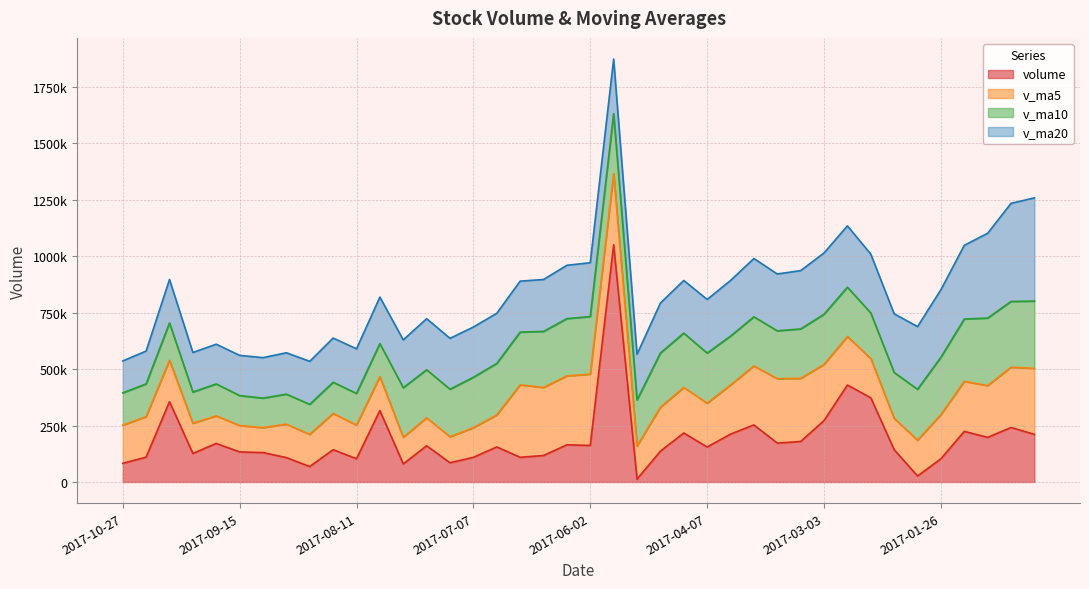

What is the highest value of the v_ma5 series?

320906.5